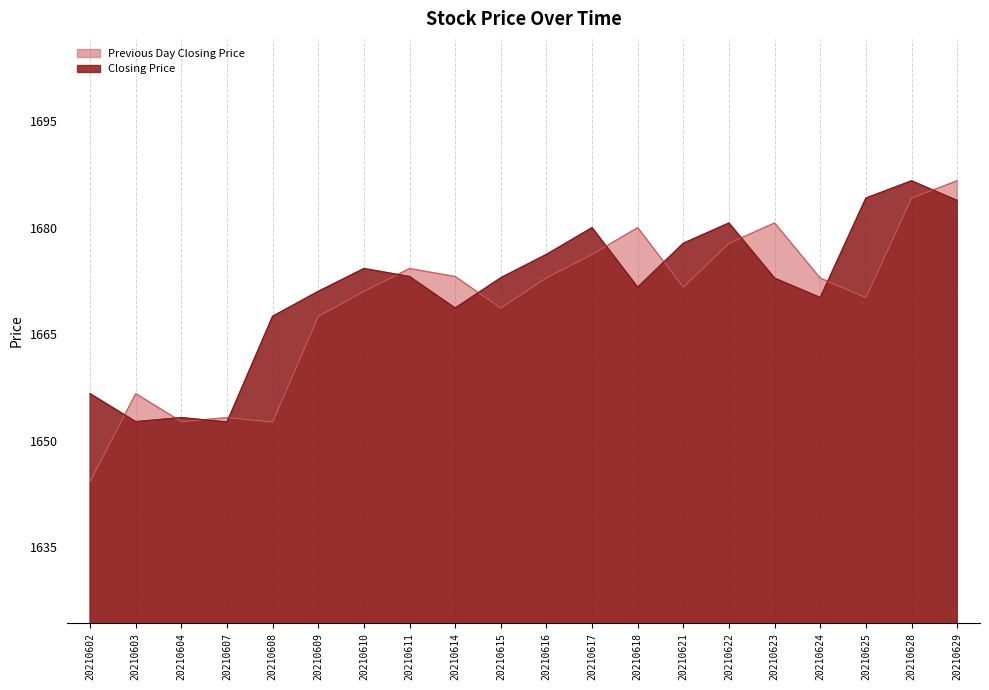

Reading left to right, list all the values displayed in this chart.

Closing Price: 1656.7	1652.7	1653.3	1652.7	1667.5	1671.1	1674.3	1673.2	1668.7	1673.0	1676.3	1680.0	1671.7	1677.8	1680.7	1672.9	1670.2	1684.2	1686.6	1683.9
Previous Day Closing Price: 1644.3	1656.7	1652.7	1653.3	1652.7	1667.5	1671.1	1674.3	1673.2	1668.7	1673.0	1676.3	1680.0	1671.7	1677.8	1680.7	1672.9	1670.2	1684.2	1686.6